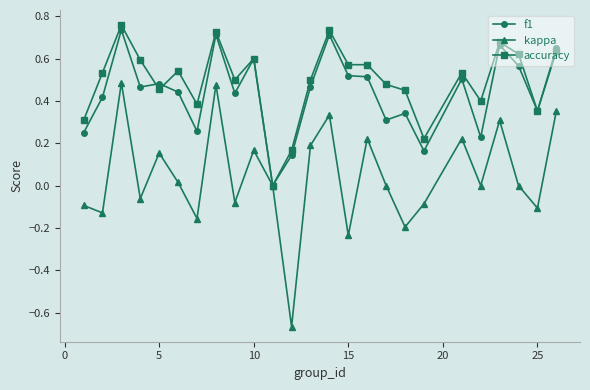

How many interior local peaks does the kappa series have?

8